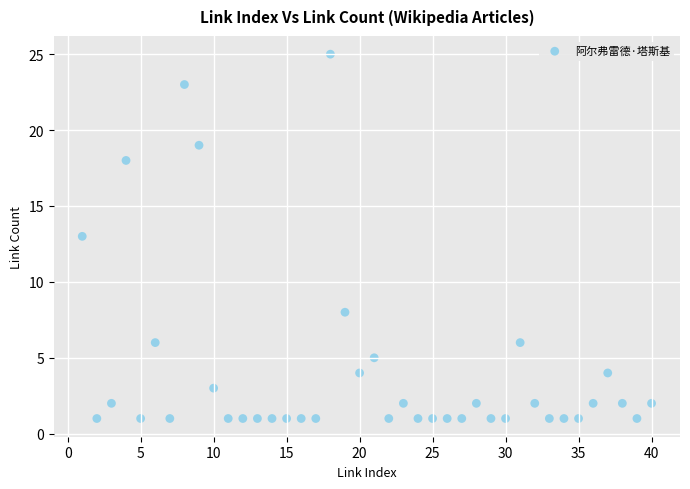

What is the range of X values (max minus min)?

39